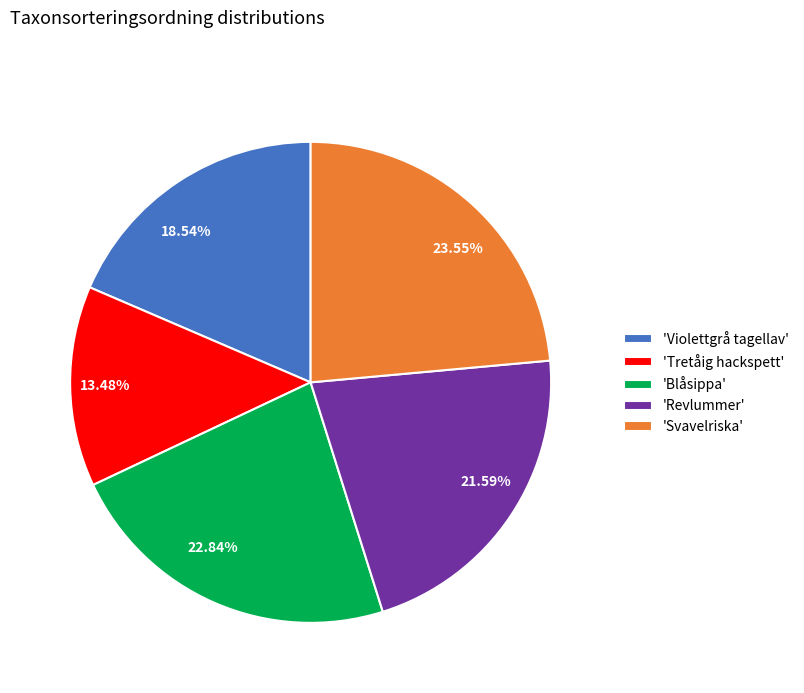

Which has a higher value, 21.59% or 23.55%?

23.55%